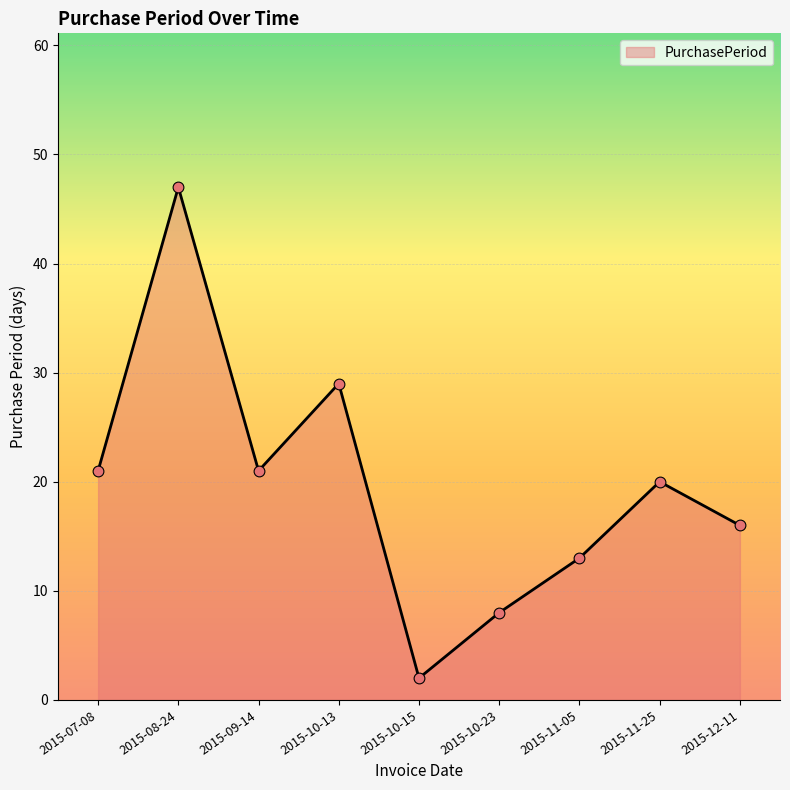

What is the change in value from 2015-08-24 to 2015-10-15?

-45